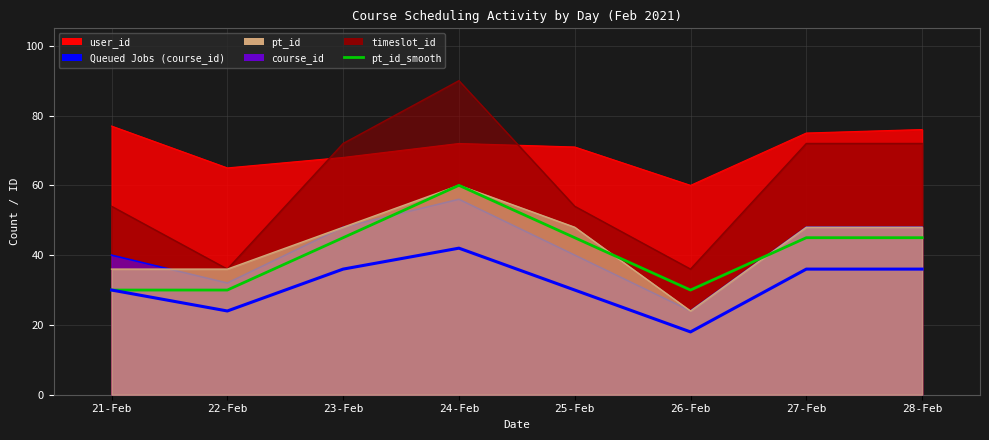

At which category is the sum across all series the highest?

24-Feb